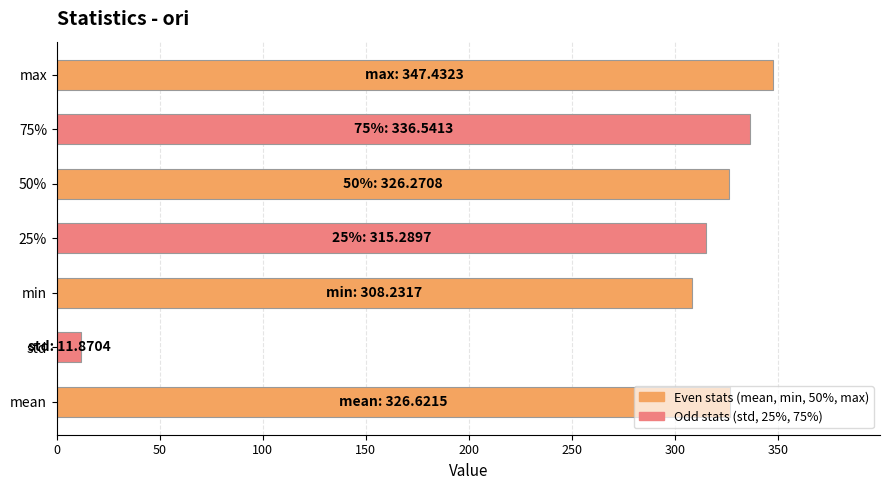

What is the minimum value shown in the chart?

11.9